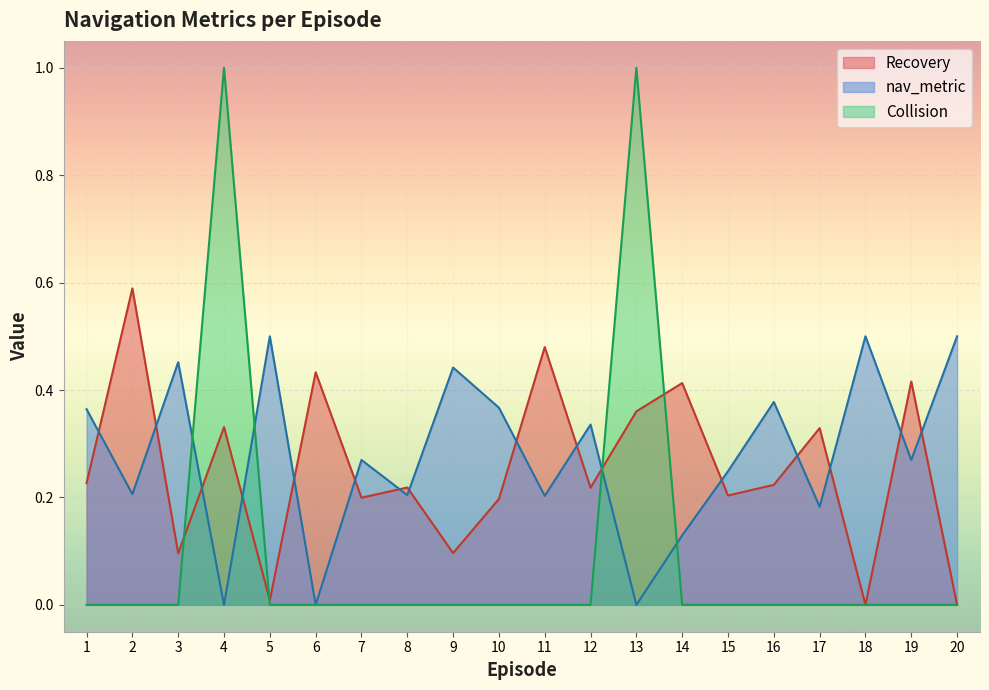

At which category is the sum across all series the highest?

13